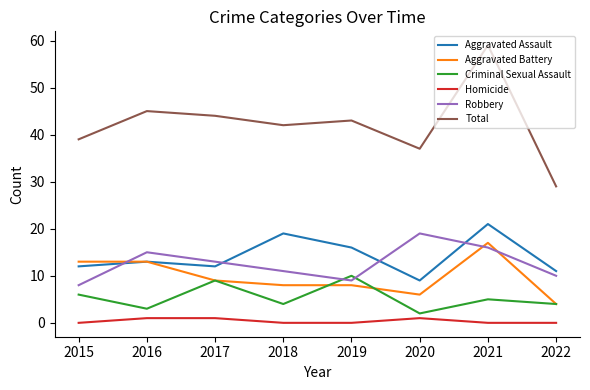

At which label does Total reach its minimum?

2022